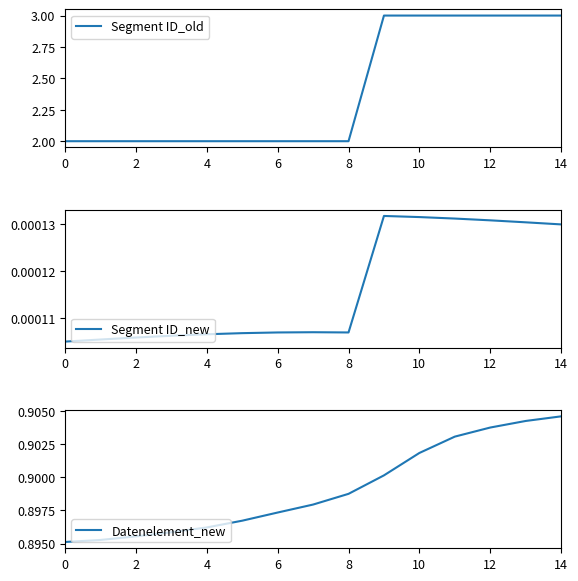

What is the maximum value for Segment ID_old?

3